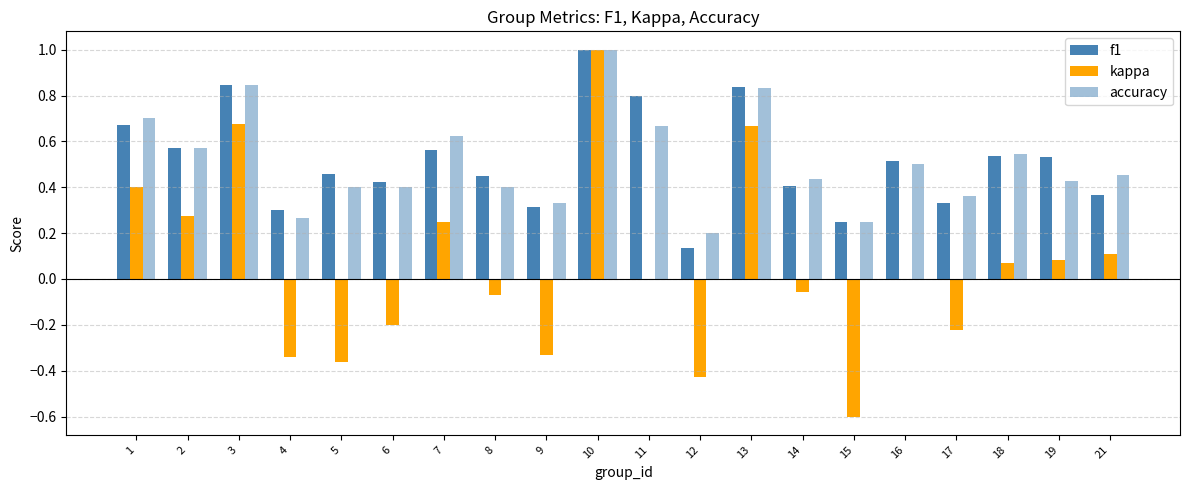

Which series has the largest range (max minus min)?

kappa